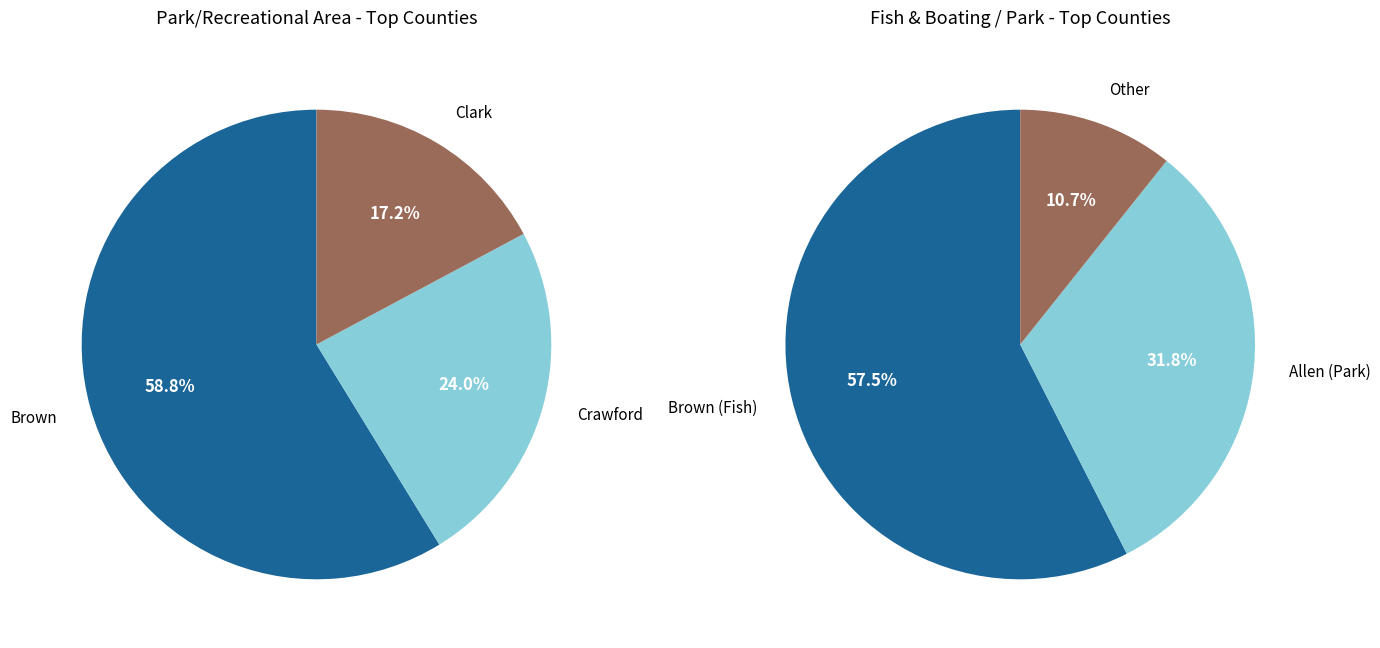

Does Clay represent more than half of the total?

No